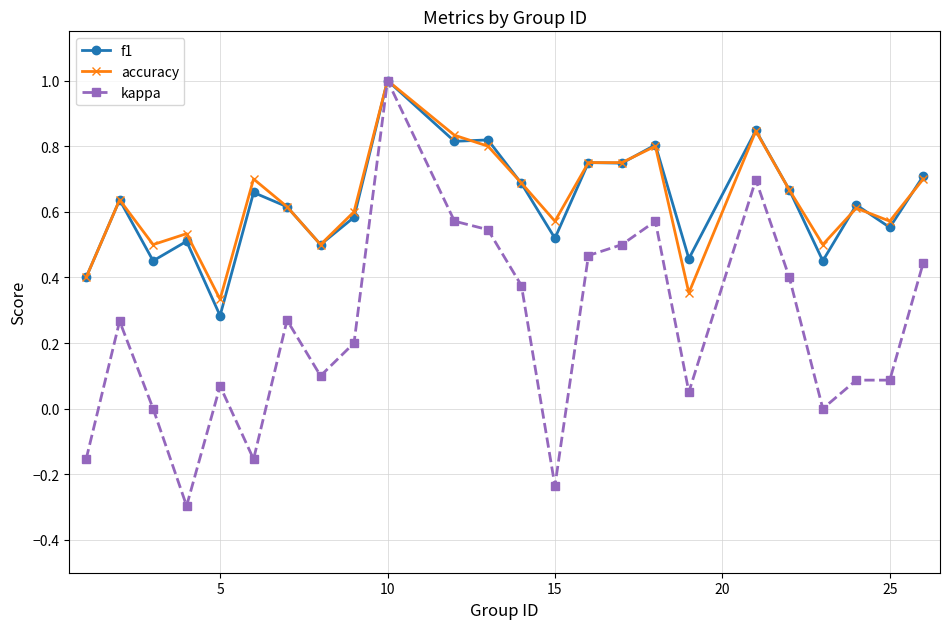

What is the sum of all kappa values?

5.9